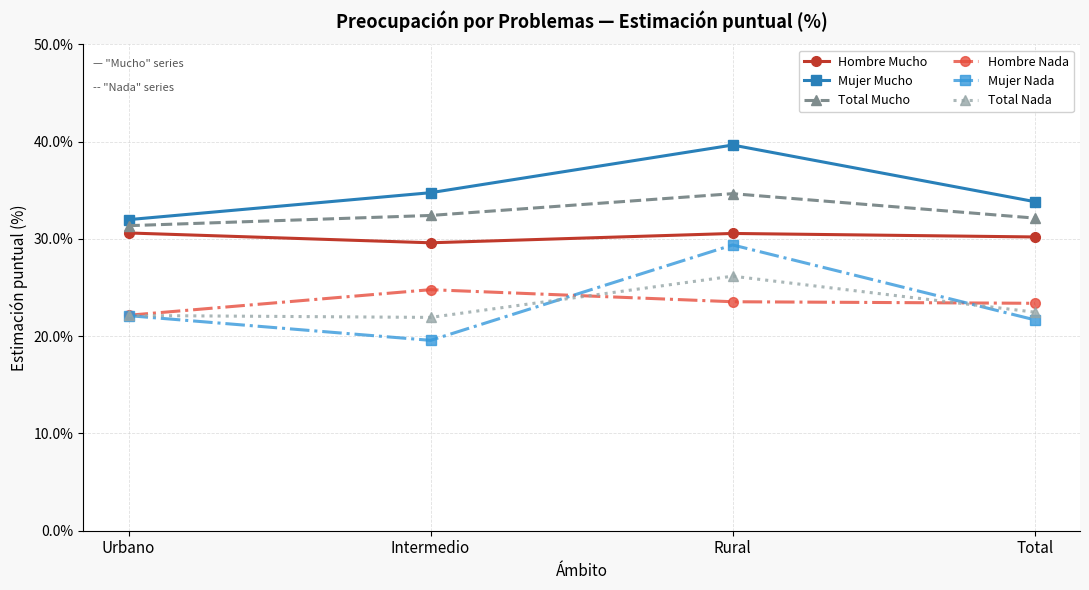

How many categories are shown in the chart?

4